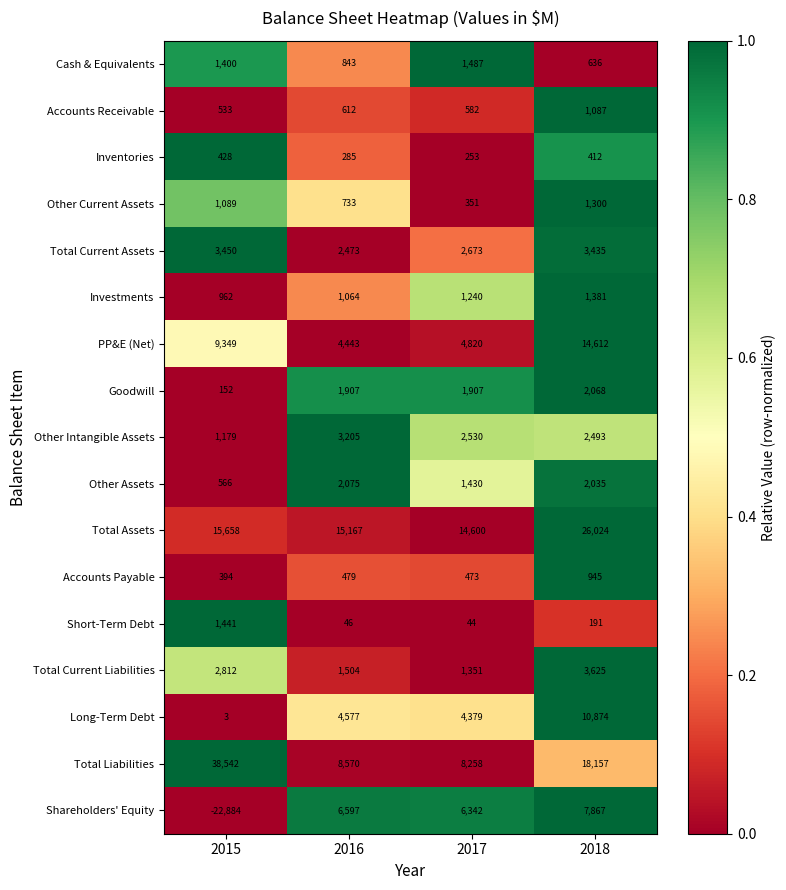

At which category is the sum across all series the highest?

2018